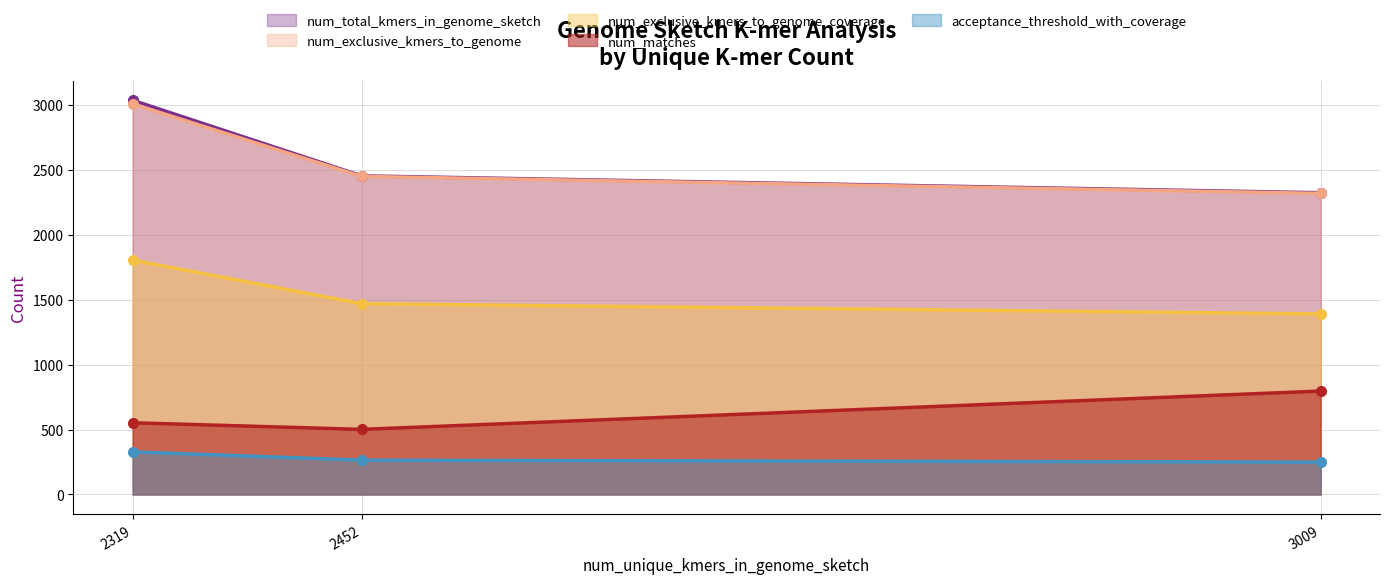

What is the value of the num_exclusive_kmers_to_genome_coverage point at the 3rd from the left?

1390